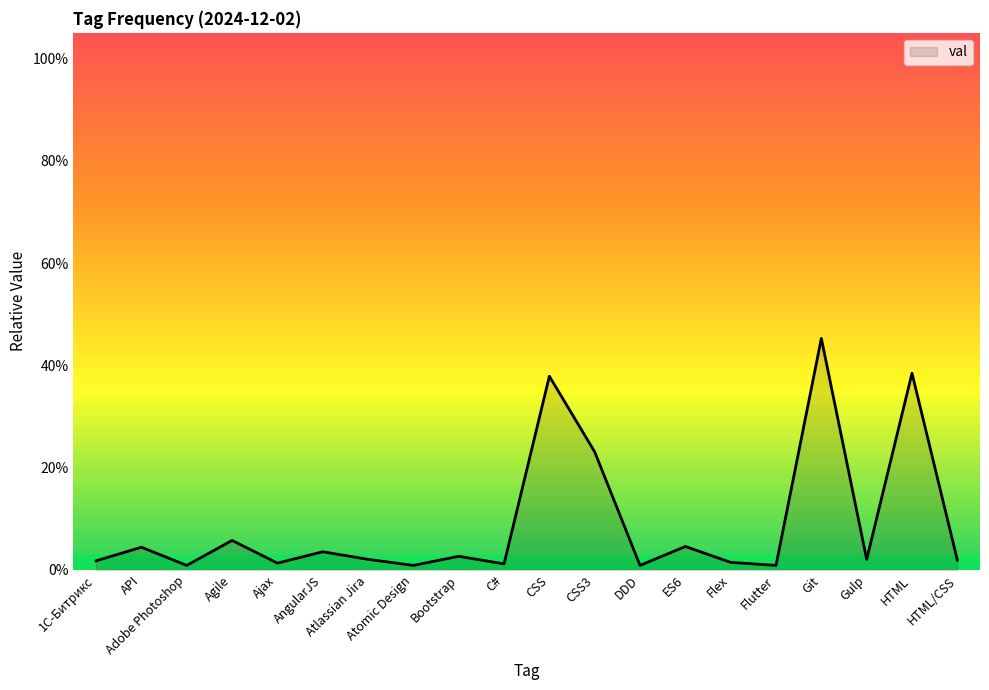

Reading left to right, extract all data points from this chart.

1С-Битрикс=0.0	API=0.0	Adobe Photoshop=0.0	Agile=0.1	Ajax=0.0	AngularJS=0.0	Atlassian Jira=0.0	Atomic Design=0.0	Bootstrap=0.0	C#=0.0	CSS=0.4	CSS3=0.2	DDD=0.0	ES6=0.0	Flex=0.0	Flutter=0.0	Git=0.5	Gulp=0.0	HTML=0.4	HTML/CSS=0.0